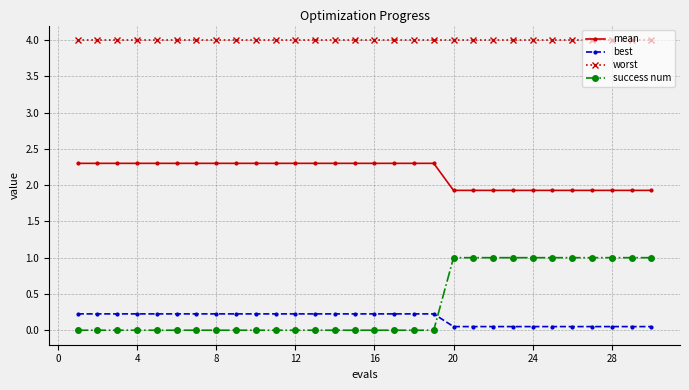

What are all the series names shown in the legend?

mean, best, worst, success num